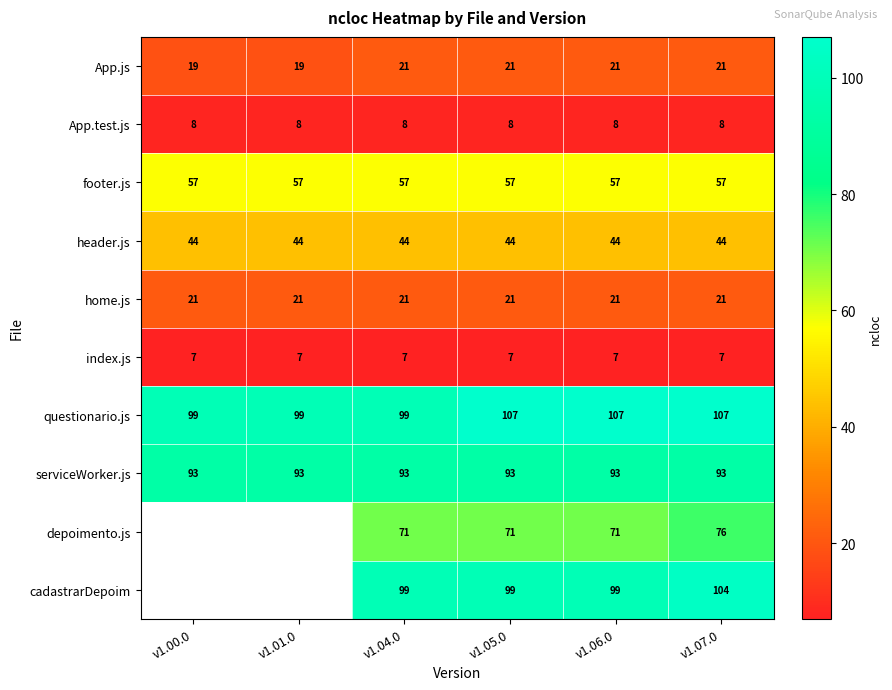

What is the sum of the cadastrarDepoim values at v1.07.0 and v1.05.0?

203